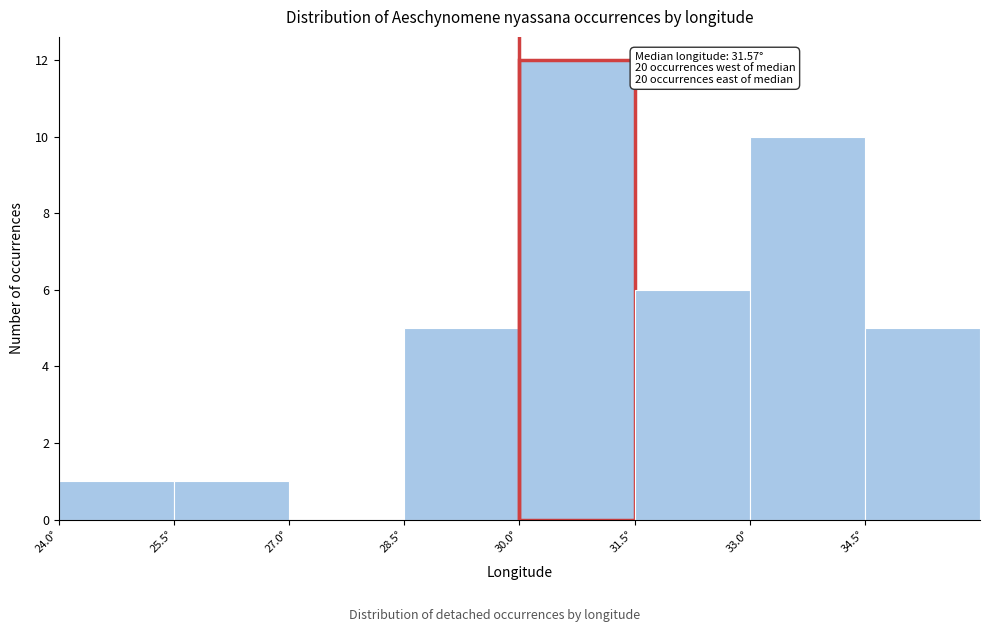

Which range on the x-axis has the tallest bar?

30.0 to 31.5